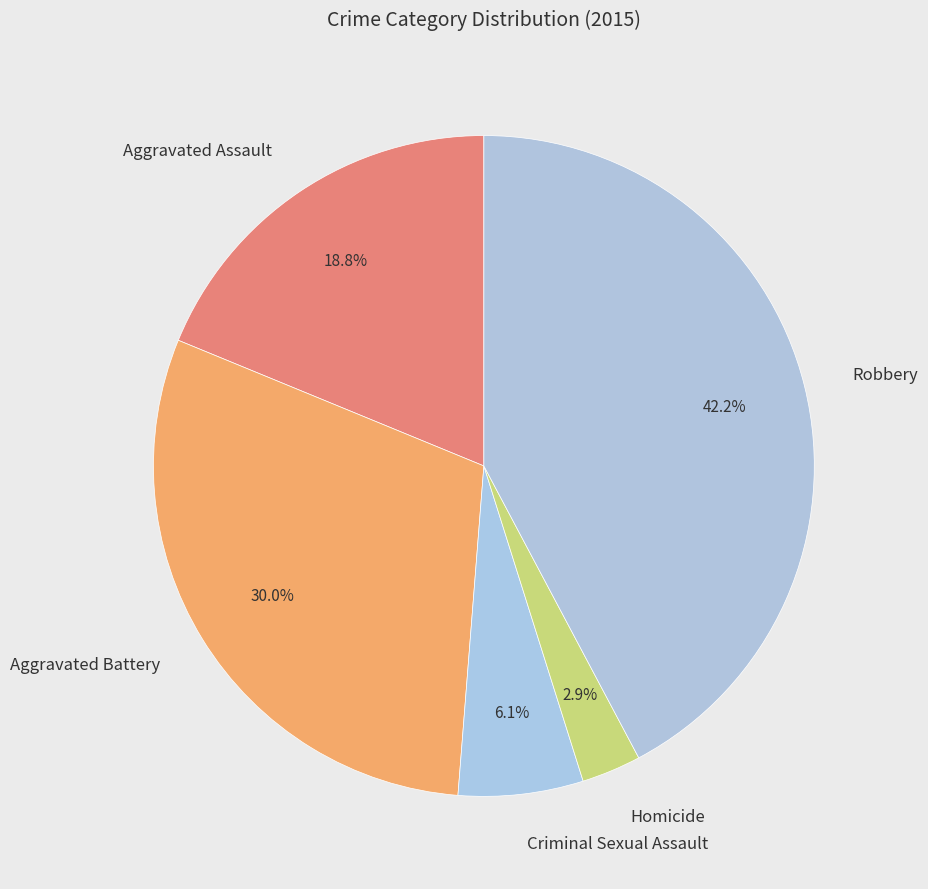

Is it true that Aggravated Battery is 22% of the pie?

False